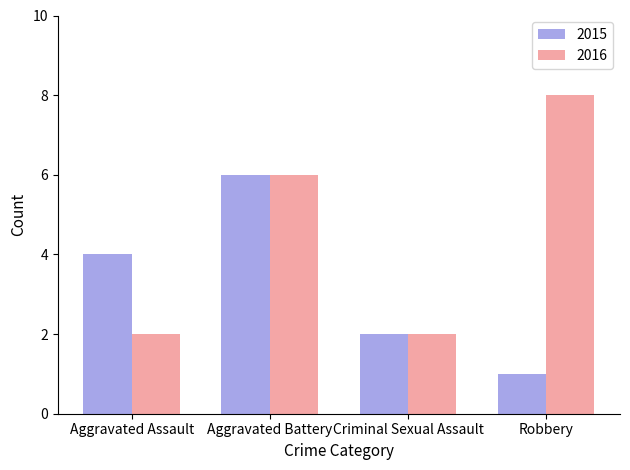

What is the difference between the second highest and second lowest values in the 2016 series?

4